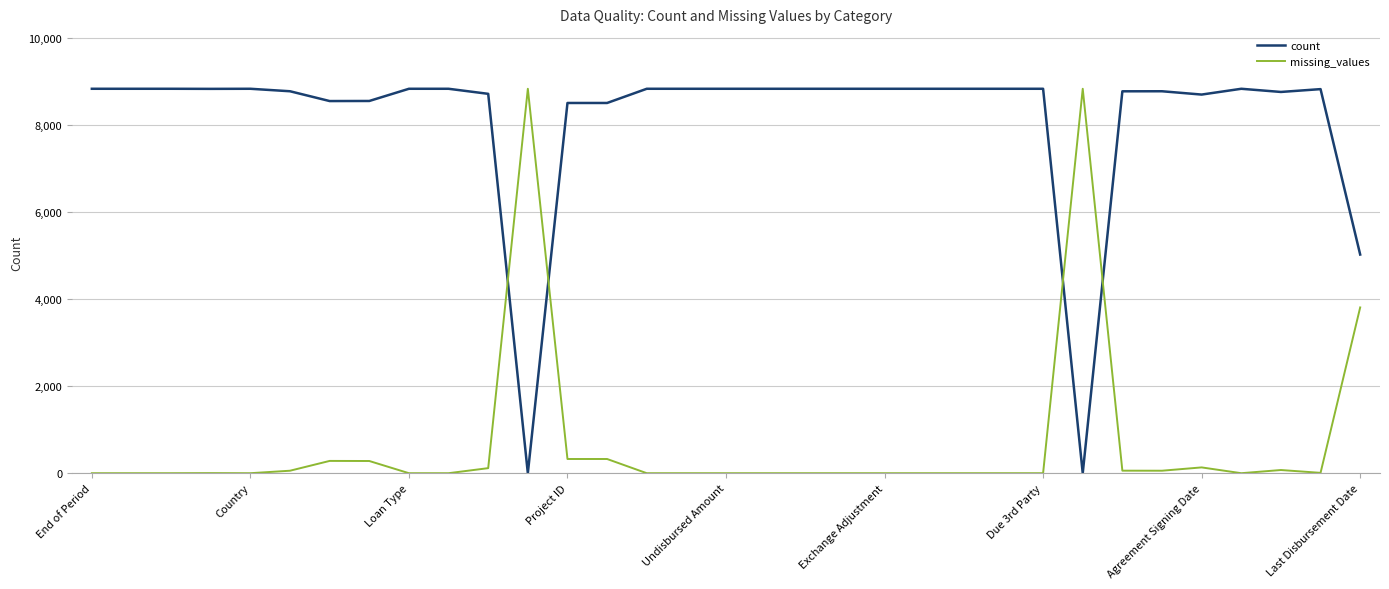

What is the maximum value shown in the chart?

8824